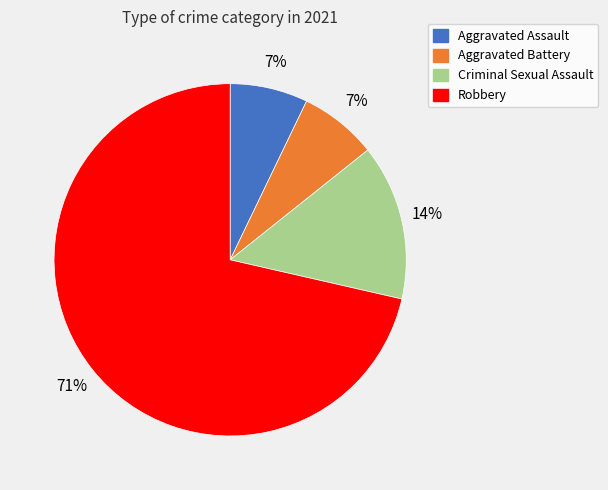

To the nearest percent, what percentage of the pie is Aggravated Assault?

7%